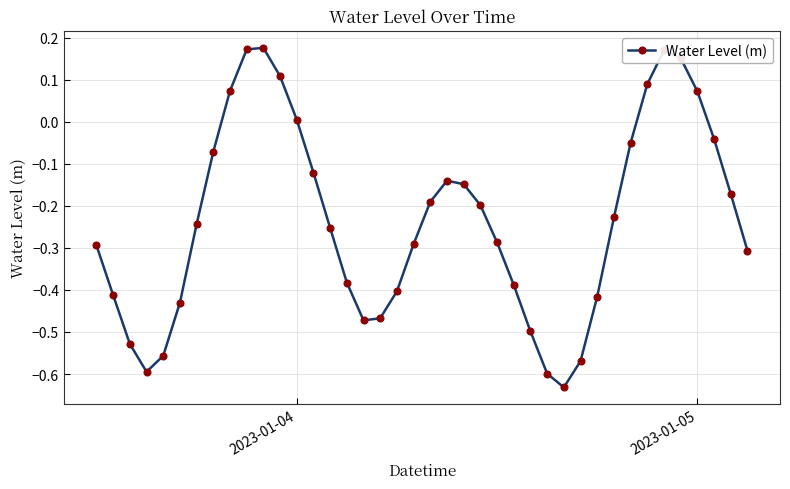

How many interior local valleys (lower than both neighbors) does the data have?

3